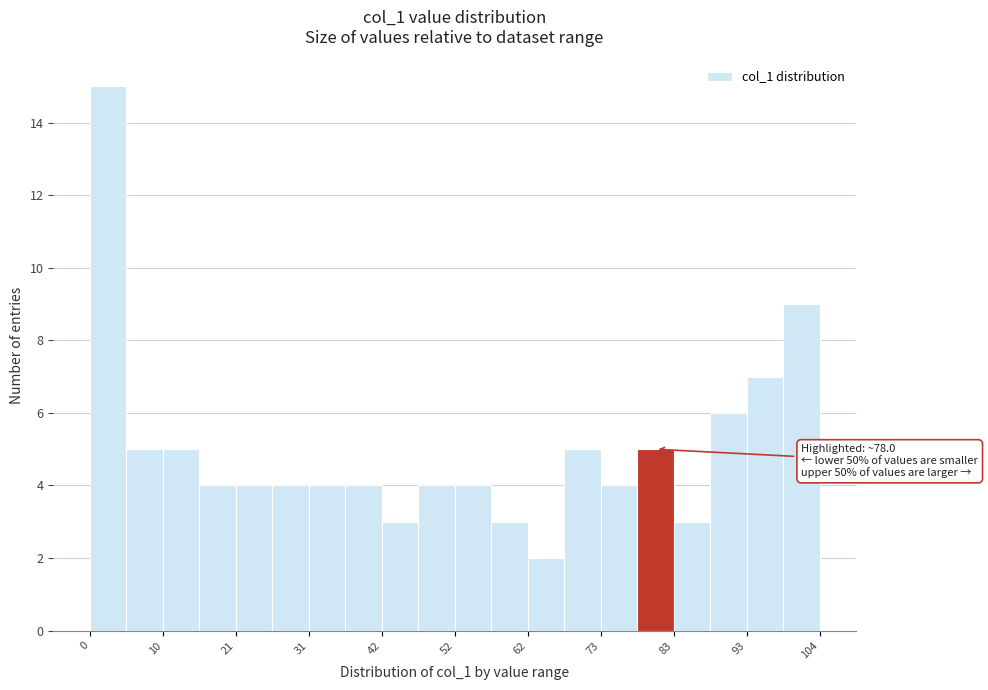

Read against the x-axis, roughly where is the centre of the tallest bar?

2